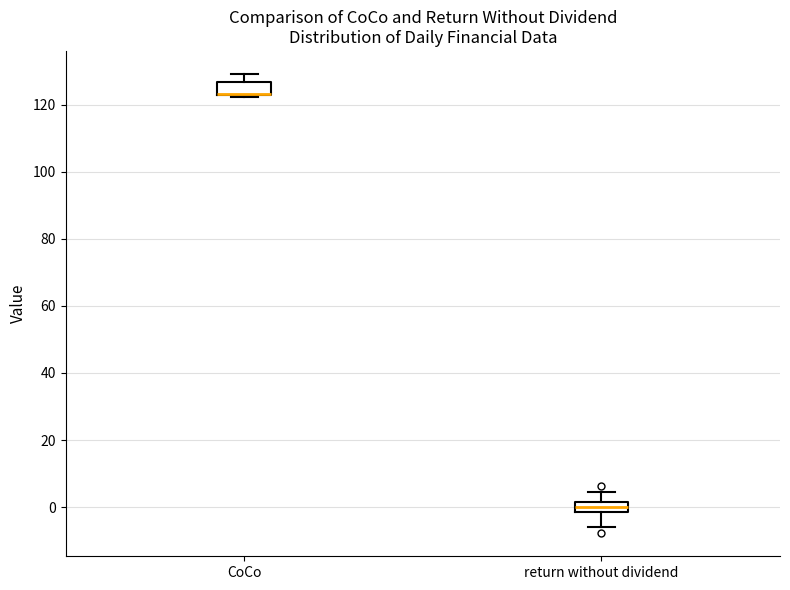

Where does the median line of the box for return without dividend sit on the y-axis? The values are not printed on the chart, so give them approximately, as read against the axis.

0